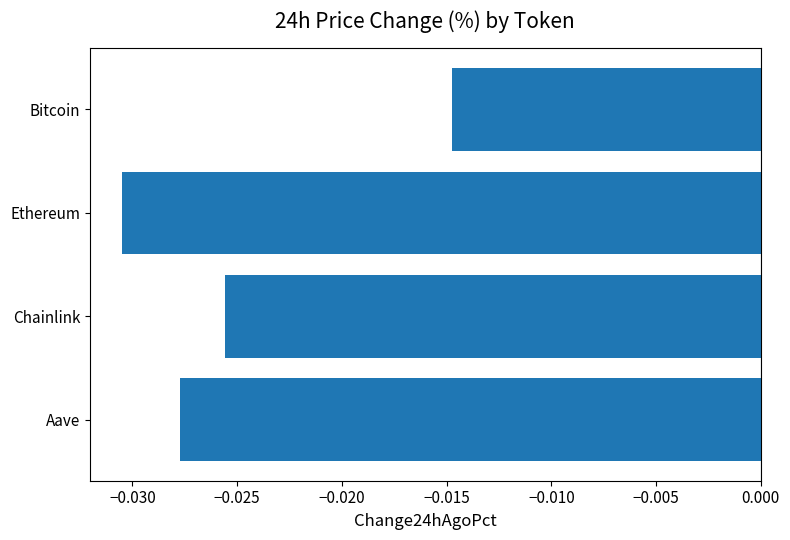

How many series are shown in this chart?

1